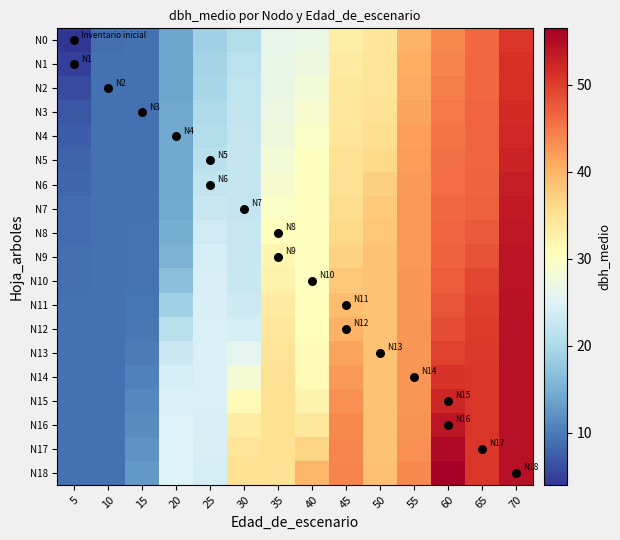

Reading right to left, what are all the values shown in this chart?

N0: 70=50.6	65=46.4	60=43.7	55=40.1	50=34.5	45=33.3	40=26.9	35=26.2	30=20.8	25=18.9	20=14.0	15=9.0	10=8.9	5=4.0
N1: 70=51.0	65=46.4	60=44.1	55=40.6	50=34.5	45=33.6	40=27.3	35=26.5	30=21.5	25=19.2	20=14.0	15=9.0	10=9.0	5=5.0
N2: 70=51.3	65=46.4	60=44.5	55=41.0	50=34.7	45=33.9	40=28.0	35=26.7	30=22.0	25=19.6	20=14.0	15=9.0	10=9.0	5=5.9
N3: 70=51.7	65=46.4	60=44.9	55=41.4	50=34.9	45=34.2	40=28.9	35=27.0	30=22.2	25=20.1	20=14.1	15=9.0	10=9.0	5=6.8
N4: 70=52.1	65=46.5	60=45.3	55=41.8	50=35.4	45=34.5	40=29.6	35=27.5	30=22.3	25=20.7	20=14.1	15=9.0	10=9.0	5=7.4
N5: 70=52.6	65=46.6	60=45.7	55=42.0	50=36.1	45=34.8	40=30.0	35=28.0	30=22.4	25=21.4	20=14.1	15=9.0	10=9.0	5=7.9
N6: 70=53.0	65=46.7	60=46.0	55=42.2	50=37.0	45=35.1	40=30.3	35=28.7	30=22.4	25=22.1	20=14.2	15=9.0	10=9.0	5=8.3
N7: 70=53.4	65=47.0	60=46.3	55=42.4	50=37.8	45=35.6	40=30.3	35=29.6	30=22.4	25=22.8	20=14.4	15=9.1	10=9.0	5=8.5
N8: 70=53.7	65=47.5	60=46.6	55=42.4	50=38.2	45=36.2	40=30.4	35=30.6	30=22.5	25=23.4	20=14.7	15=9.1	10=9.0	5=8.7
N9: 70=54.0	65=48.2	60=46.9	55=42.5	50=38.4	45=37.0	40=30.4	35=31.7	30=22.5	25=23.9	20=15.5	15=9.2	10=9.0	5=8.8
N10: 70=54.2	65=49.1	60=47.3	55=42.5	50=38.5	45=37.9	40=30.4	35=32.7	30=22.7	25=24.2	20=16.8	15=9.3	10=9.0	5=8.9
N11: 70=54.3	65=49.8	60=47.9	55=42.6	50=38.6	45=39.1	40=30.4	35=33.5	30=23.2	25=24.5	20=18.9	15=9.5	10=9.0	5=8.9
N12: 70=54.4	65=50.3	60=48.7	55=42.6	50=38.6	45=40.2	40=30.5	35=34.2	30=24.1	25=24.6	20=21.2	15=9.7	10=9.0	5=9.0
N13: 70=54.5	65=50.5	60=49.7	55=42.6	50=38.6	45=41.3	40=30.7	35=34.7	30=25.8	25=24.7	20=23.0	15=10.0	10=9.0	5=9.0
N14: 70=54.5	65=50.5	60=50.9	55=42.6	50=38.6	45=42.3	40=31.2	35=35.0	30=28.3	25=24.7	20=24.1	15=10.5	10=9.0	5=9.0
N15: 70=54.5	65=50.6	60=52.3	55=42.7	50=38.6	45=43.1	40=32.2	35=35.2	30=31.2	25=24.6	20=24.6	15=11.0	10=9.0	5=9.0
N16: 70=54.6	65=50.6	60=53.8	55=42.8	50=38.6	45=43.6	40=34.0	35=35.3	30=33.4	25=24.4	20=24.8	15=11.5	10=9.0	5=9.0
N17: 70=54.6	65=50.6	60=55.2	55=43.0	50=38.6	45=44.0	40=36.8	35=35.2	30=34.7	25=24.2	20=24.9	15=12.1	10=9.0	5=9.0
N18: 70=54.6	65=50.6	60=56.5	55=43.6	50=38.7	45=44.1	40=39.8	35=35.0	30=35.3	25=24.0	20=25.0	15=12.6	10=9.0	5=9.0